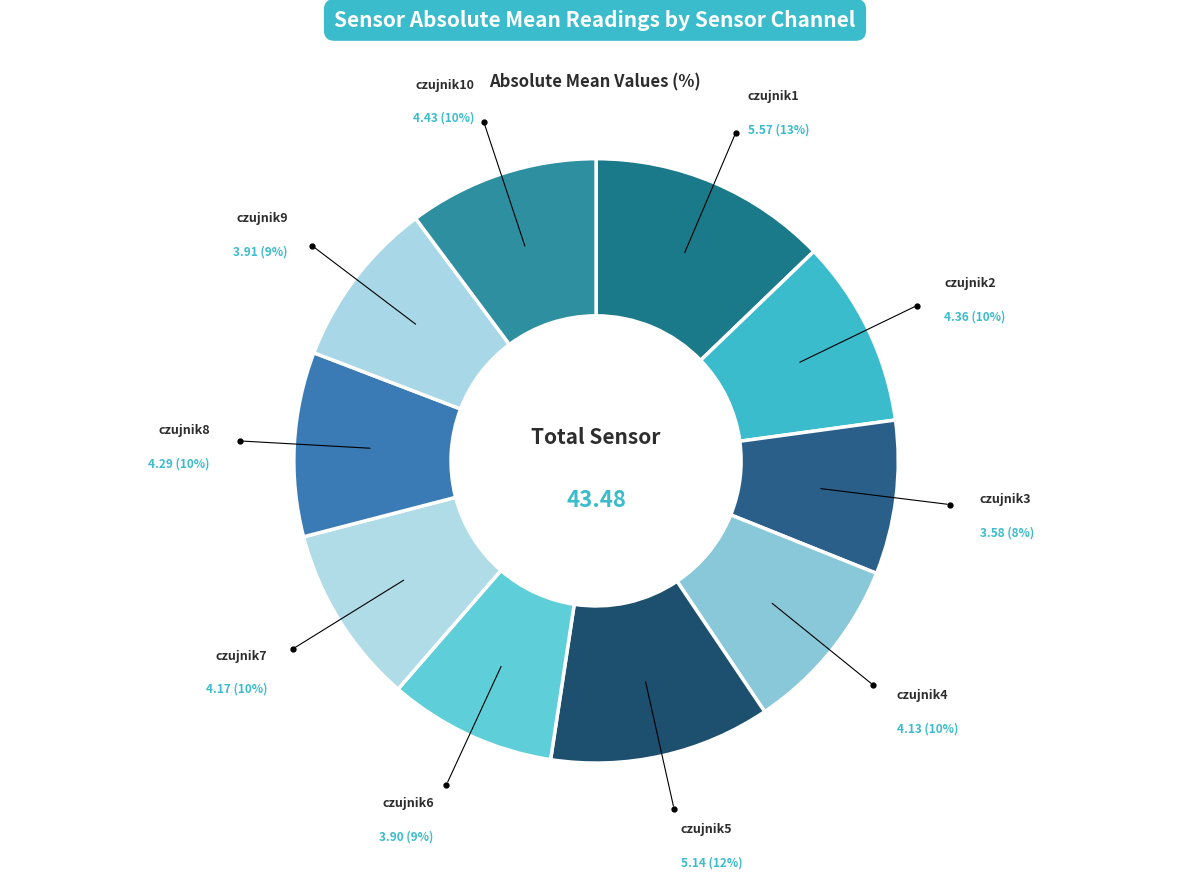

To the nearest percent, what is the difference between the largest and smallest slice percentages?

5%